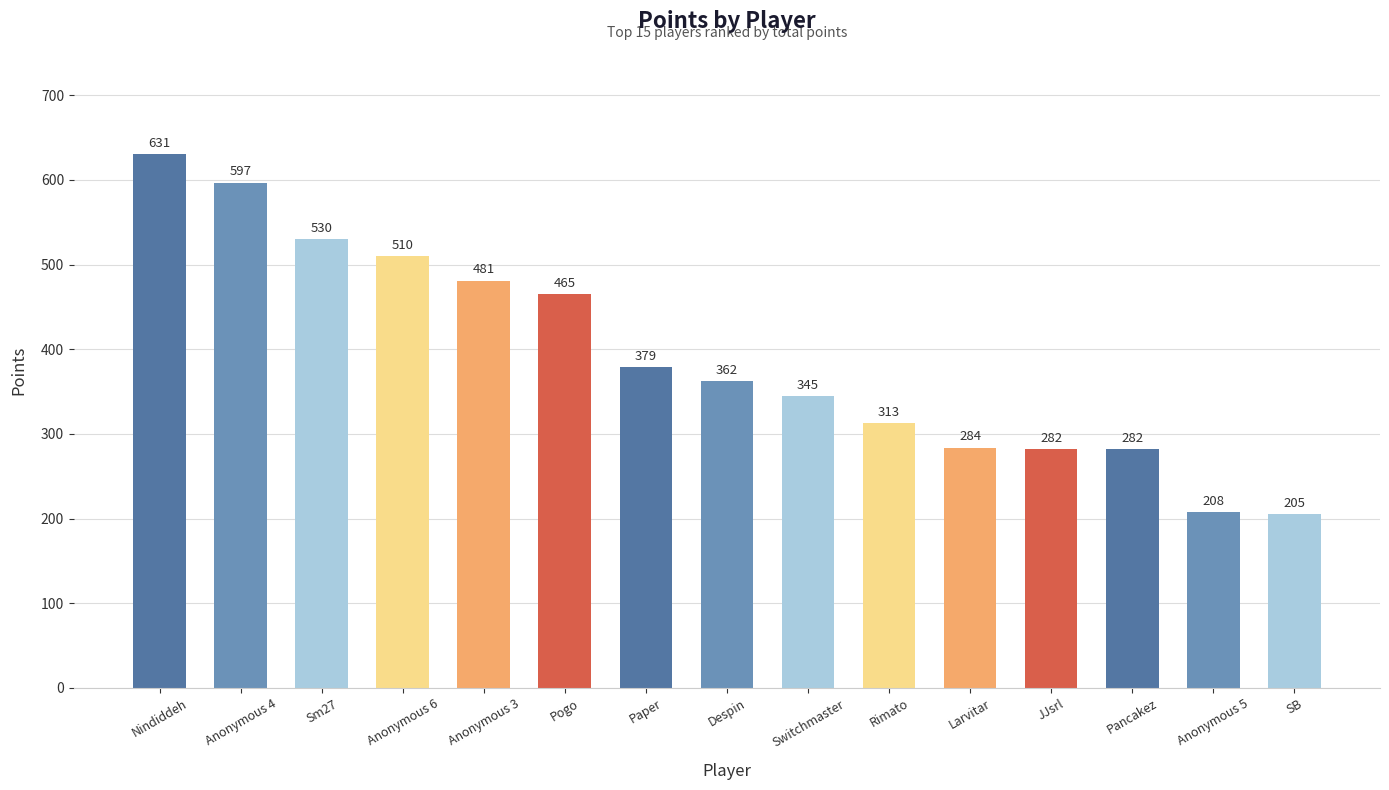

What is the label of the 3rd bar from the right?

Pancakez